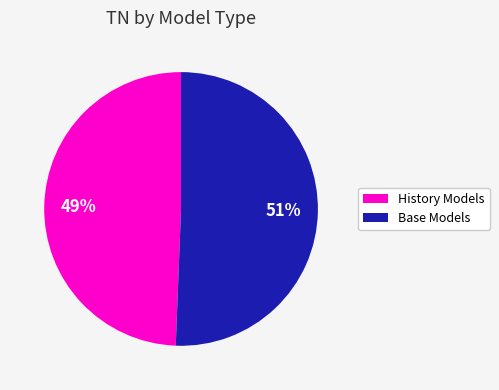

Count the number of slices in the pie.

2